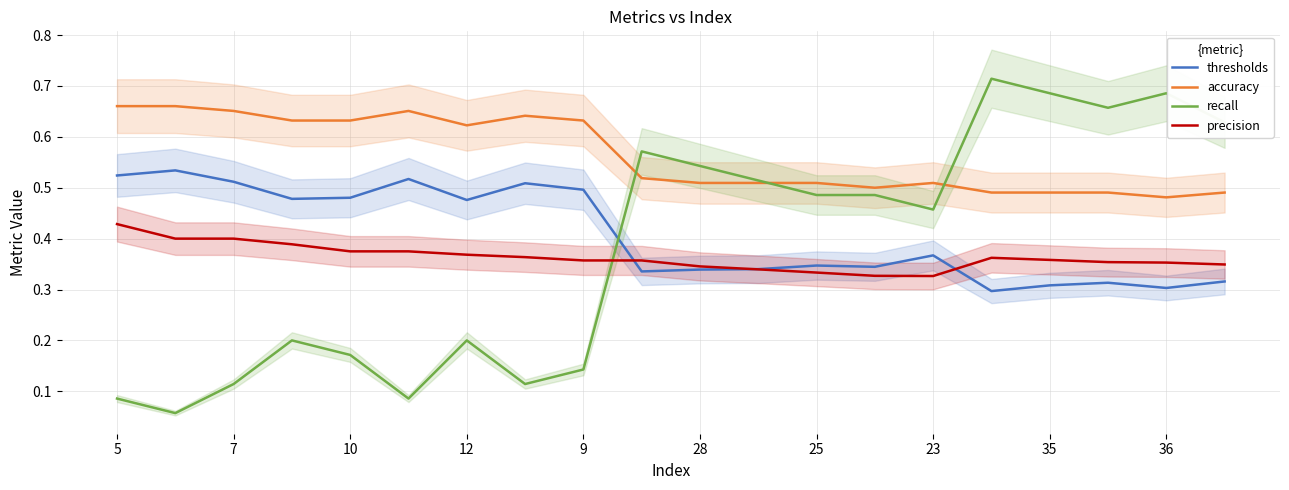

How many lines are shown in the chart?

4